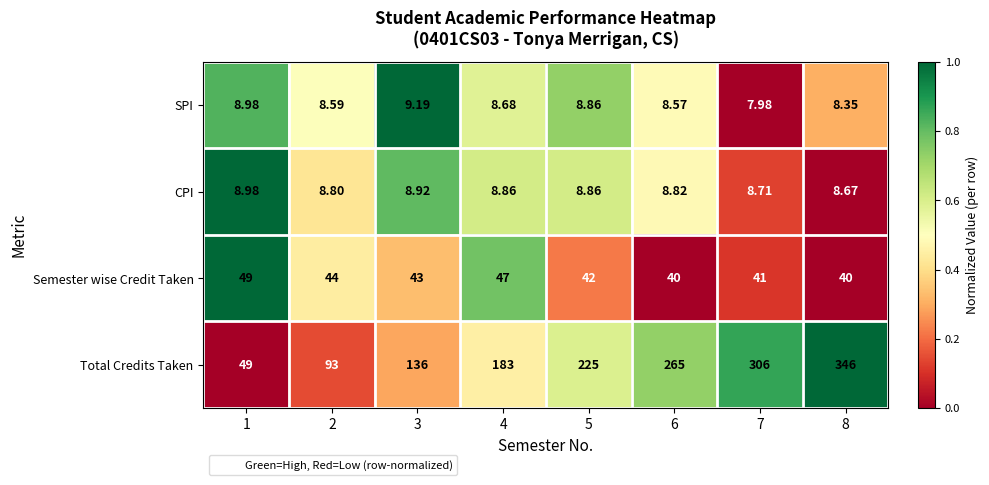

Between 1 and 2, which series saw the biggest shift?

Total Credits Taken